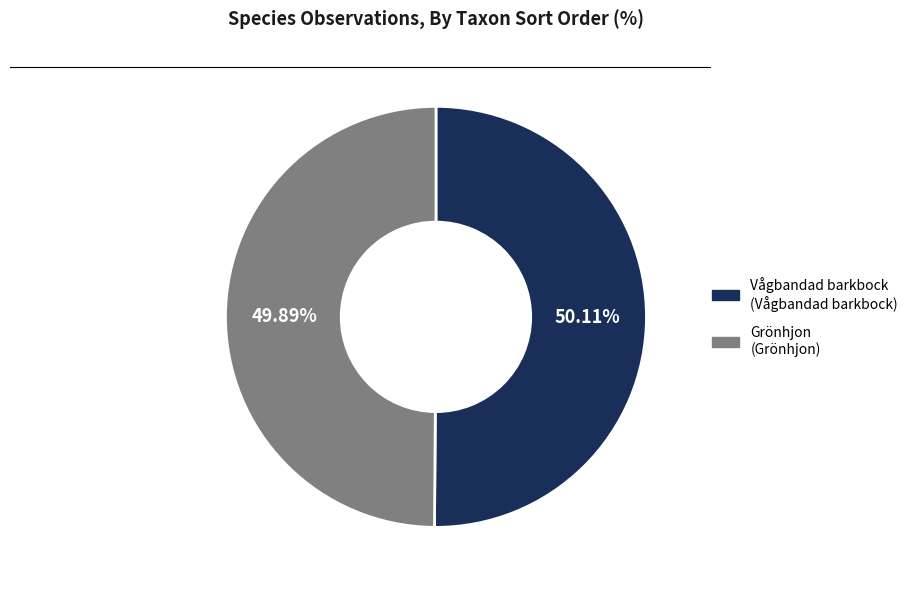

Is there a majority slice in this chart?

Yes